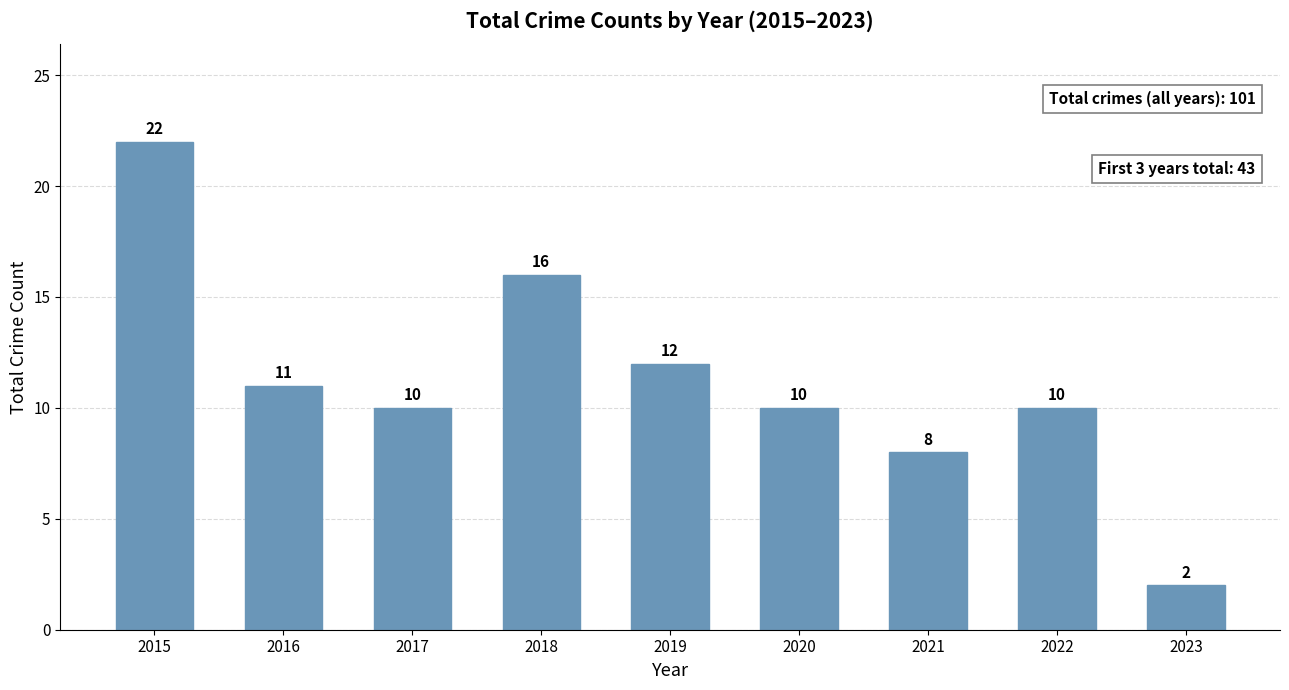

Does the chart contain any negative values?

No